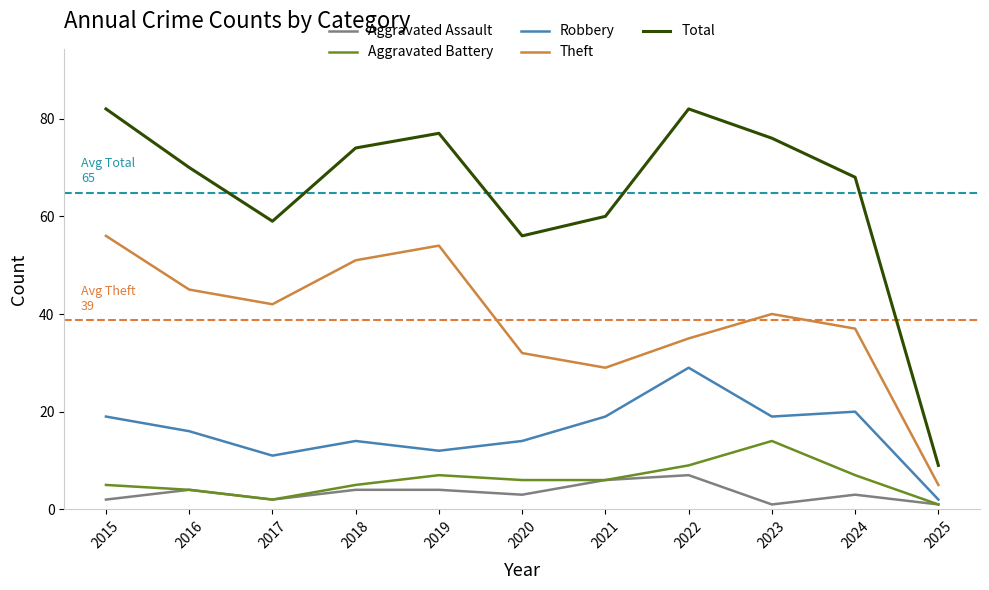

Reading right to left, extract all data points from this chart.

Aggravated Assault: 1	3	1	7	6	3	4	4	2	4	2
Aggravated Battery: 1	7	14	9	6	6	7	5	2	4	5
Robbery: 2	20	19	29	19	14	12	14	11	16	19
Theft: 5	37	40	35	29	32	54	51	42	45	56
Total: 9	68	76	82	60	56	77	74	59	70	82